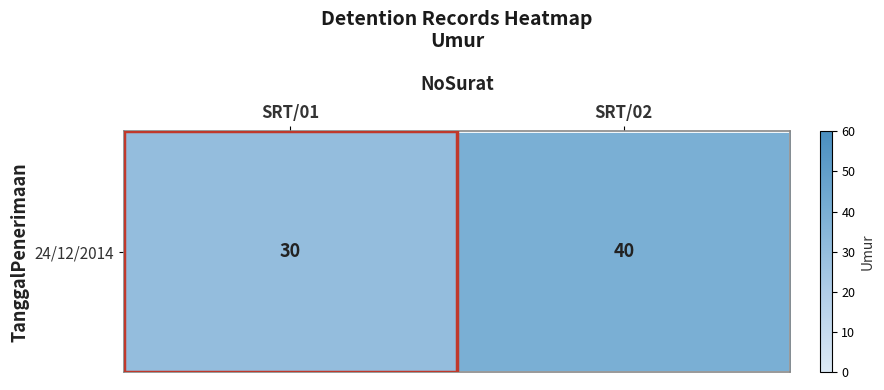

The value at SRT/02 is 40. True or false?

True